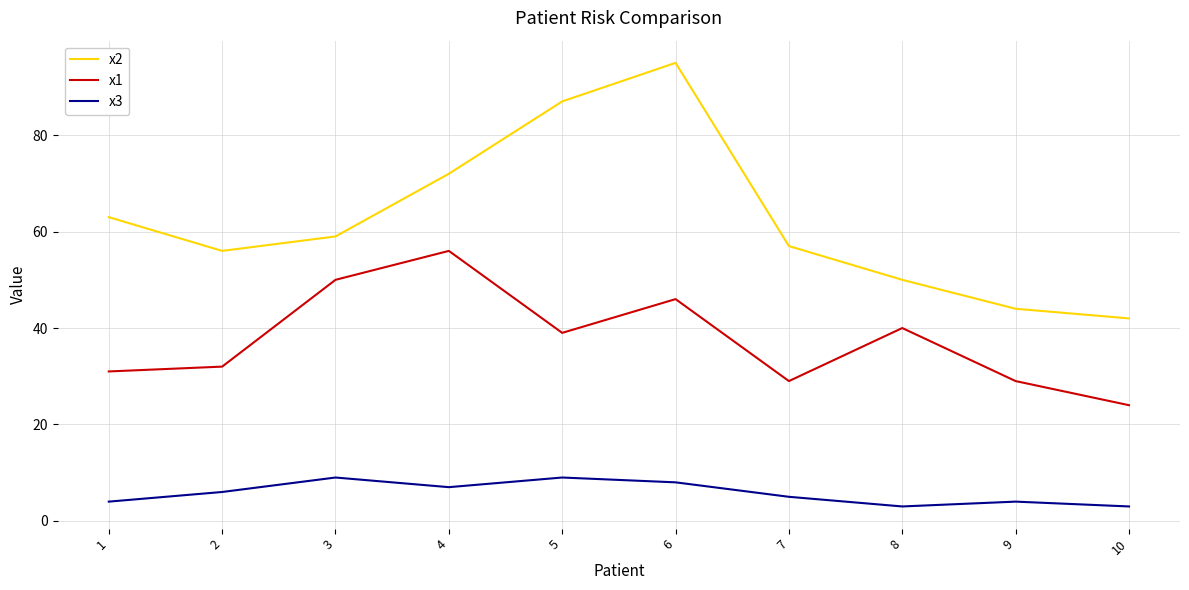

What is the sum of all x2 values?

625